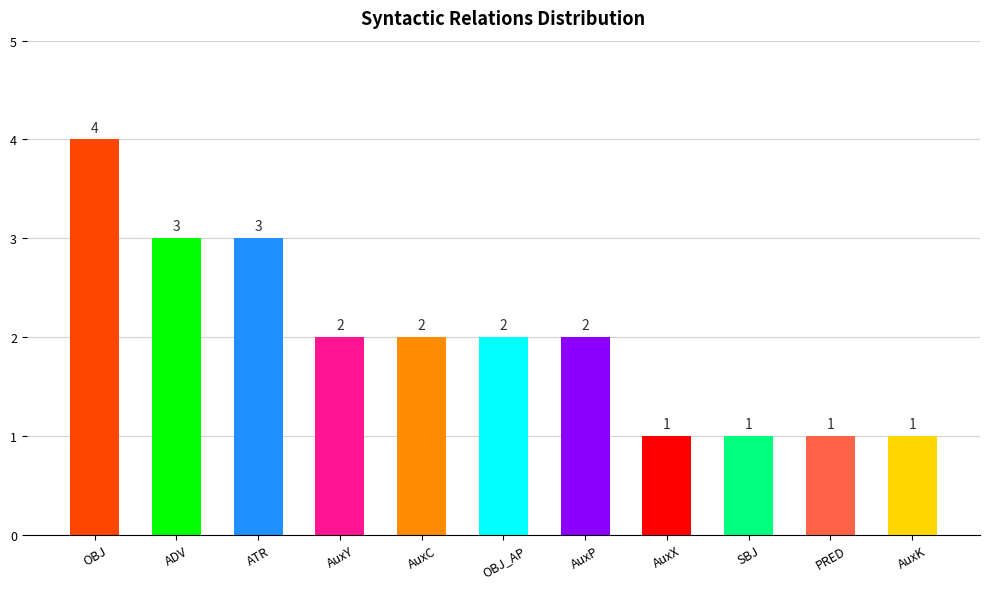

True or false: the data shows 2 at SBJ.

False